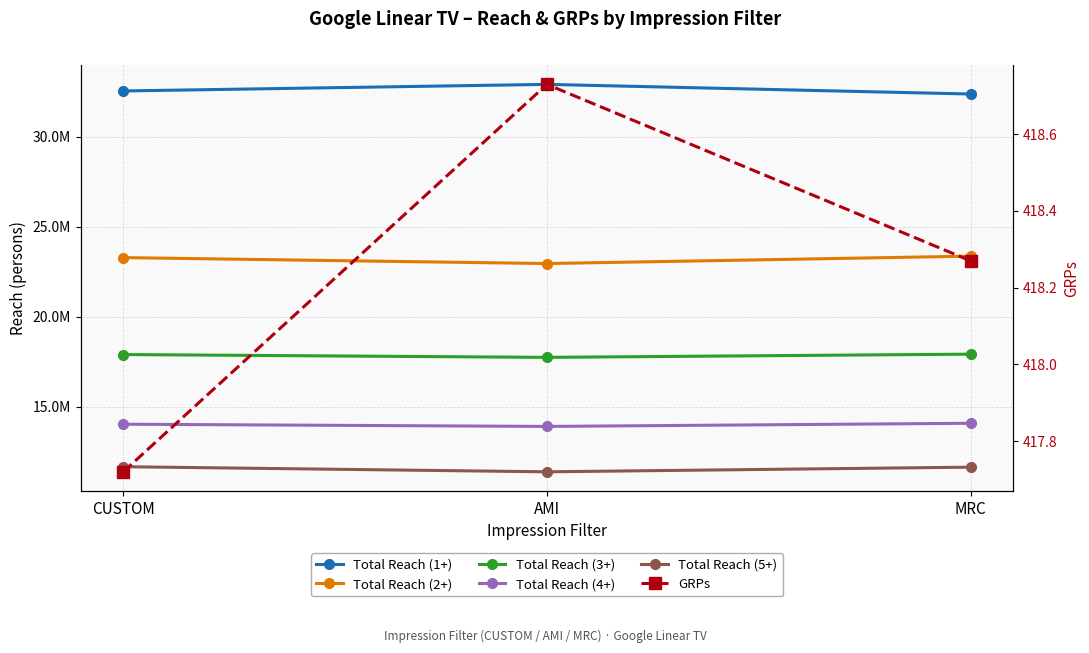

Reading left to right, list all the values displayed in this chart.

Total Reach (1+): 32549220.0	32915509.0	32378643.0
Total Reach (2+): 23287696.0	22957743.0	23369491.0
Total Reach (3+): 17900521.0	17743898.0	17922870.0
Total Reach (4+): 14028951.0	13905965.0	14081030.0
Total Reach (5+): 11667247.0	11383388.0	11642301.0
GRPs: 417.7	418.7	418.3